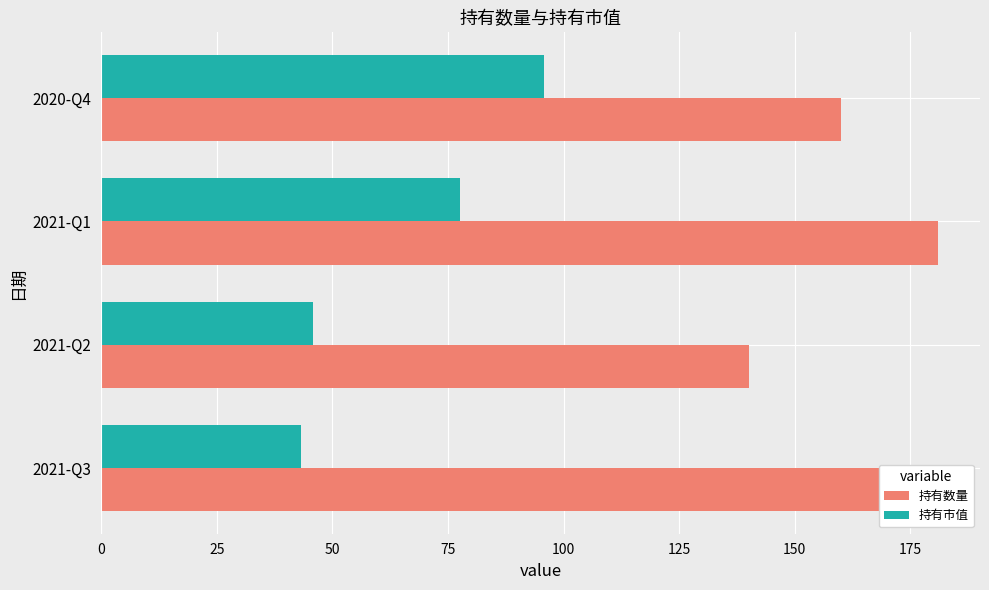

At how many categories does at least one series exceed 50?

4